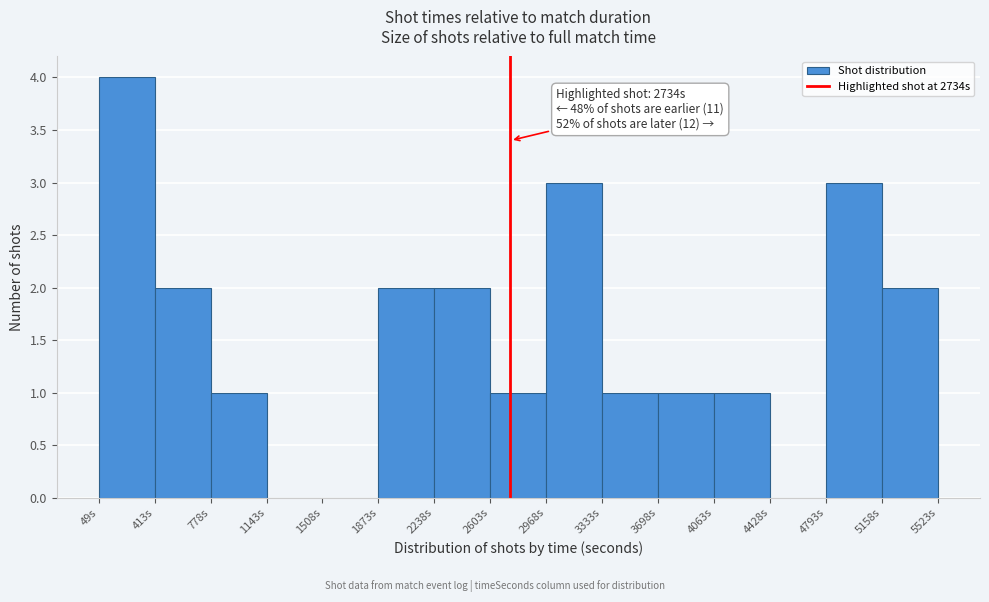

Over which range of the x-axis is the bar tallest?

50 to 400